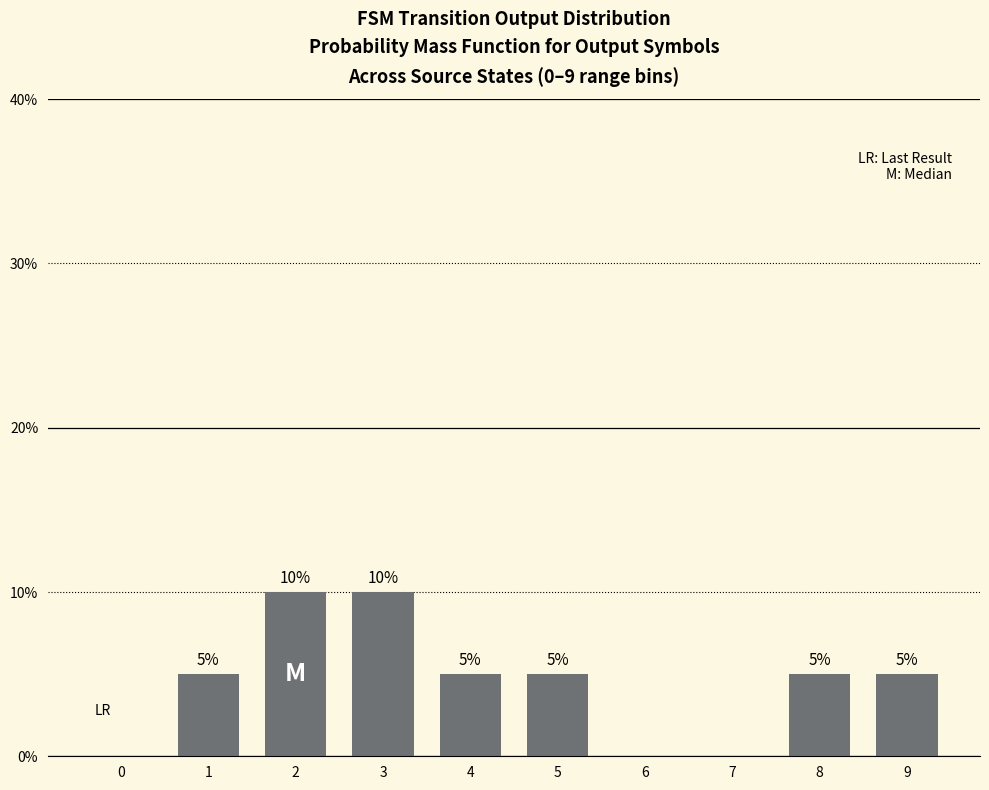

Reading left to right, extract all data points from this chart.

0=0	1=5	2=10	3=10	4=5	5=5	6=0	7=0	8=5	9=5